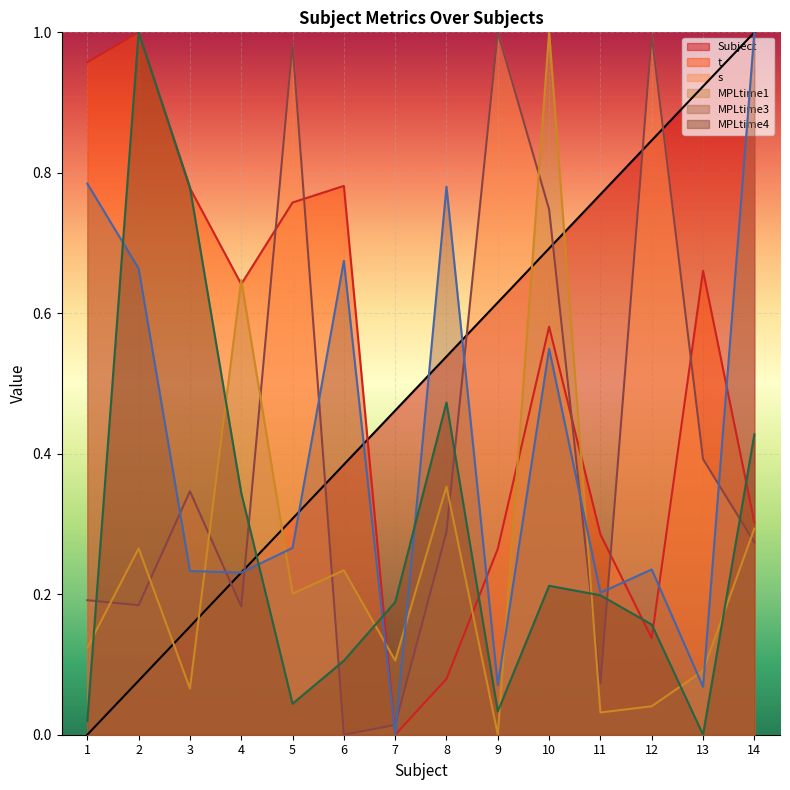

At which label does MPLtime1 line reach its minimum?

9